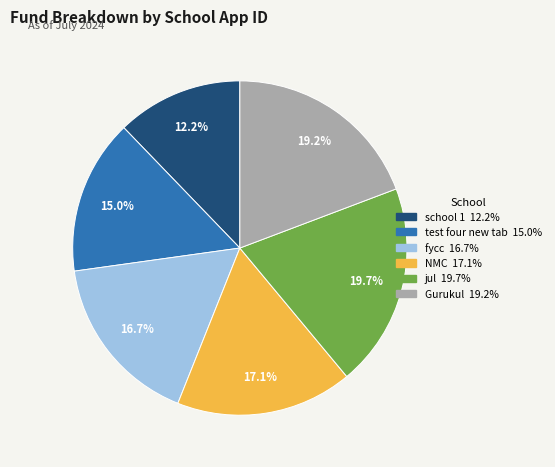

What percentage do NMC and school 1 together represent?

29.3%